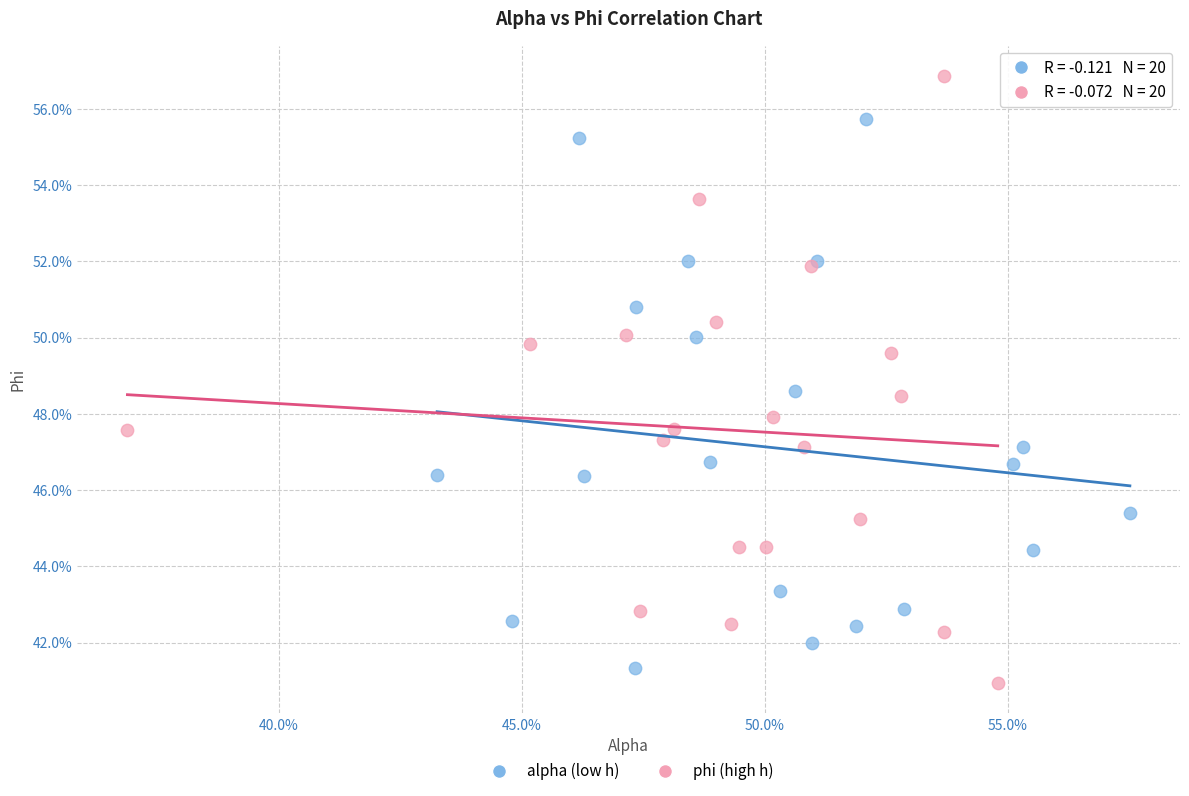

Which series has the widest spread of Y values?

phi (high h)